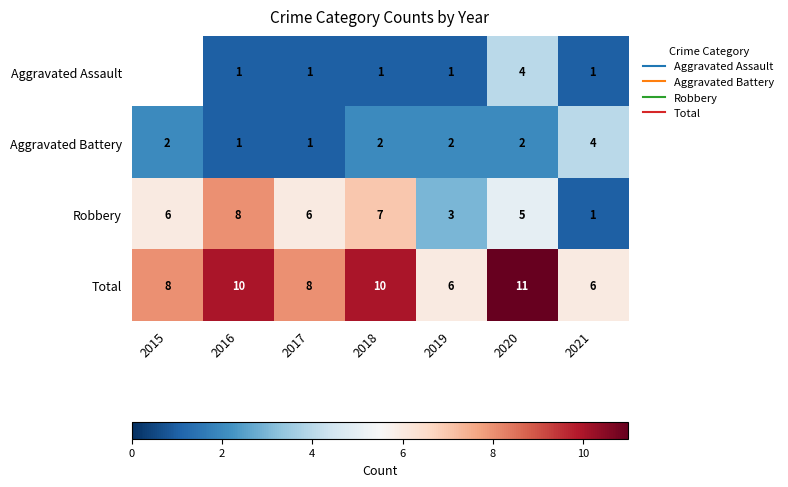

At which label does Total reach its minimum?

2019